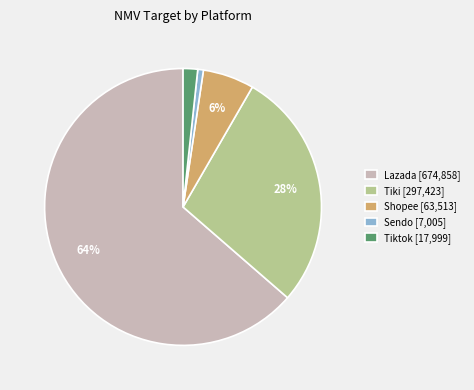

True or false: Shopee [63,513] accounts for 6% of the total.

True